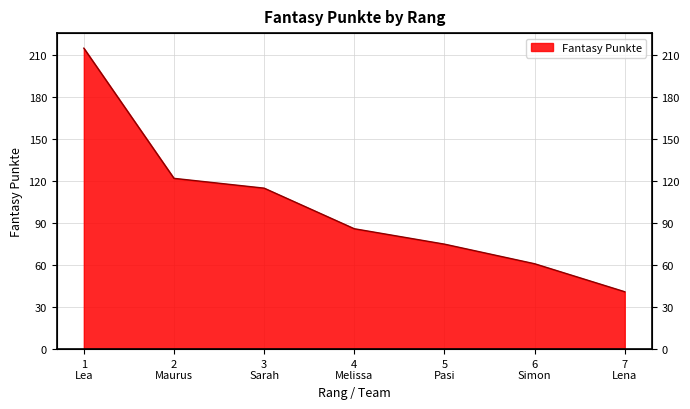

What is the difference between the second highest and minimum values?

81